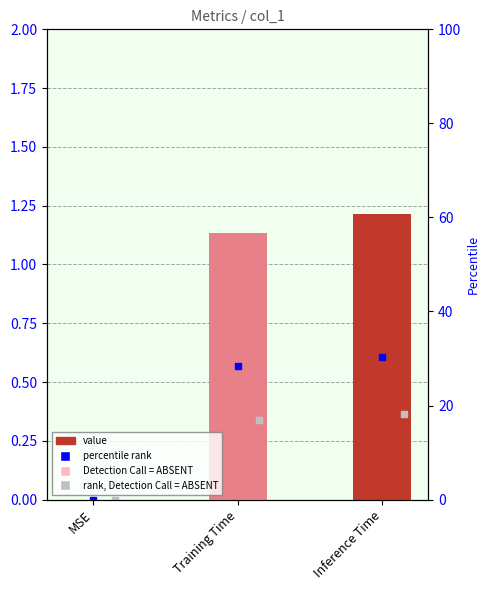

Between MSE and Inference Time, which is larger?

Inference Time